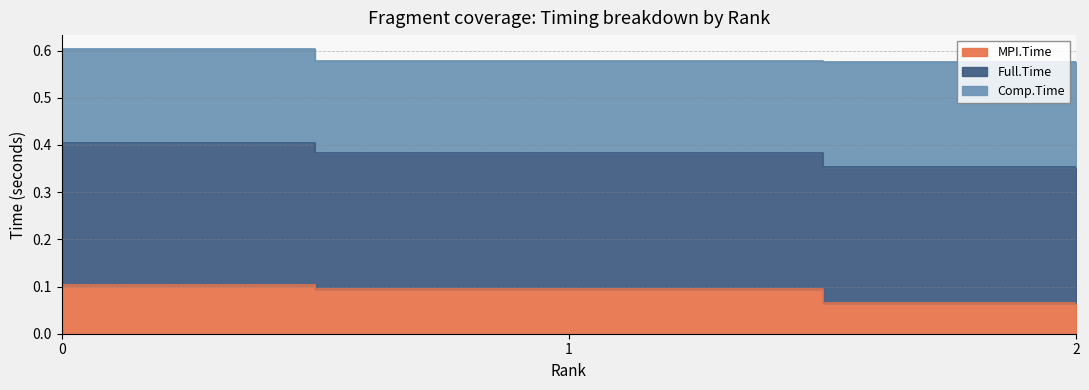

Is it true that MPI.Time equals 0.0 at 1?

False